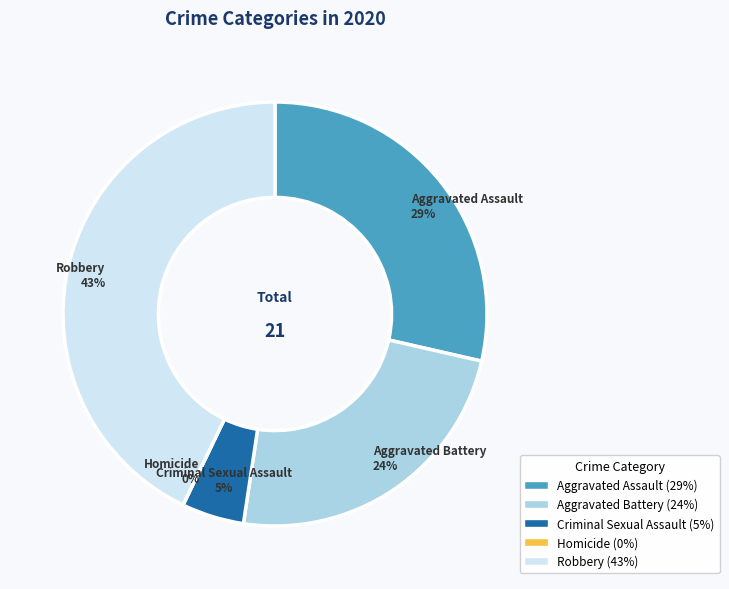

Between Criminal Sexual Assault and Homicide, which is larger?

Criminal Sexual Assault